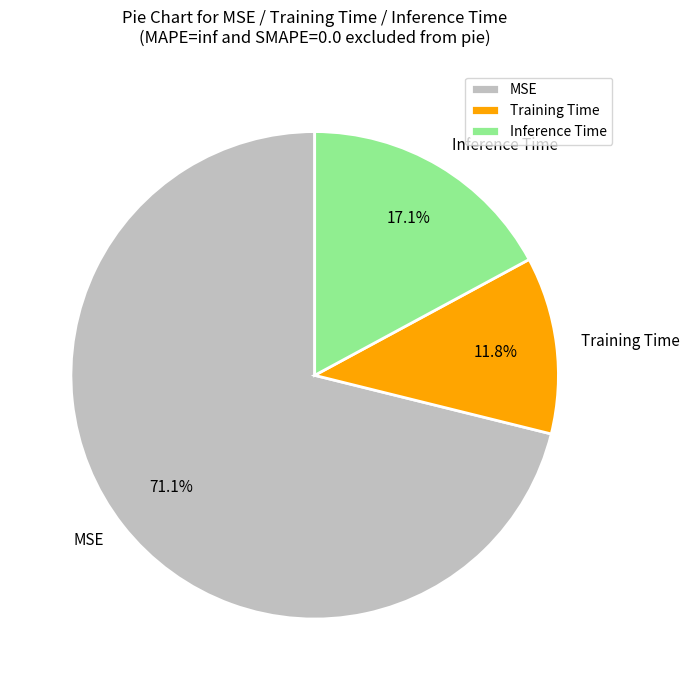

What percentage do MSE and Training Time together represent?

82.9%